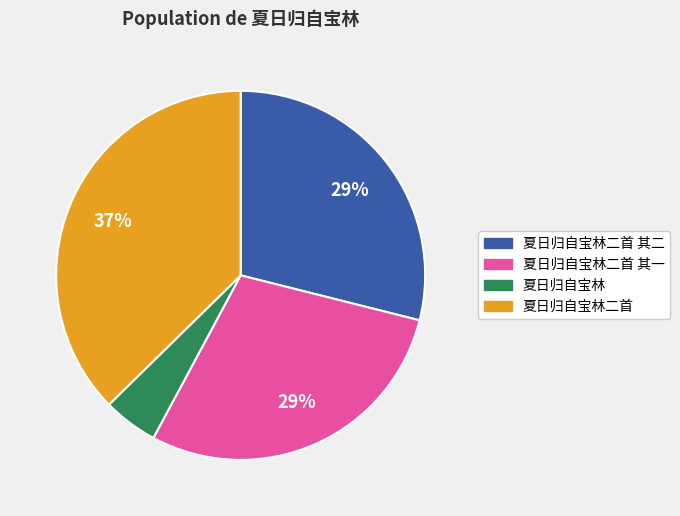

What percentage is the 夏日归自宝林二首 slice, to the nearest percent?

37%